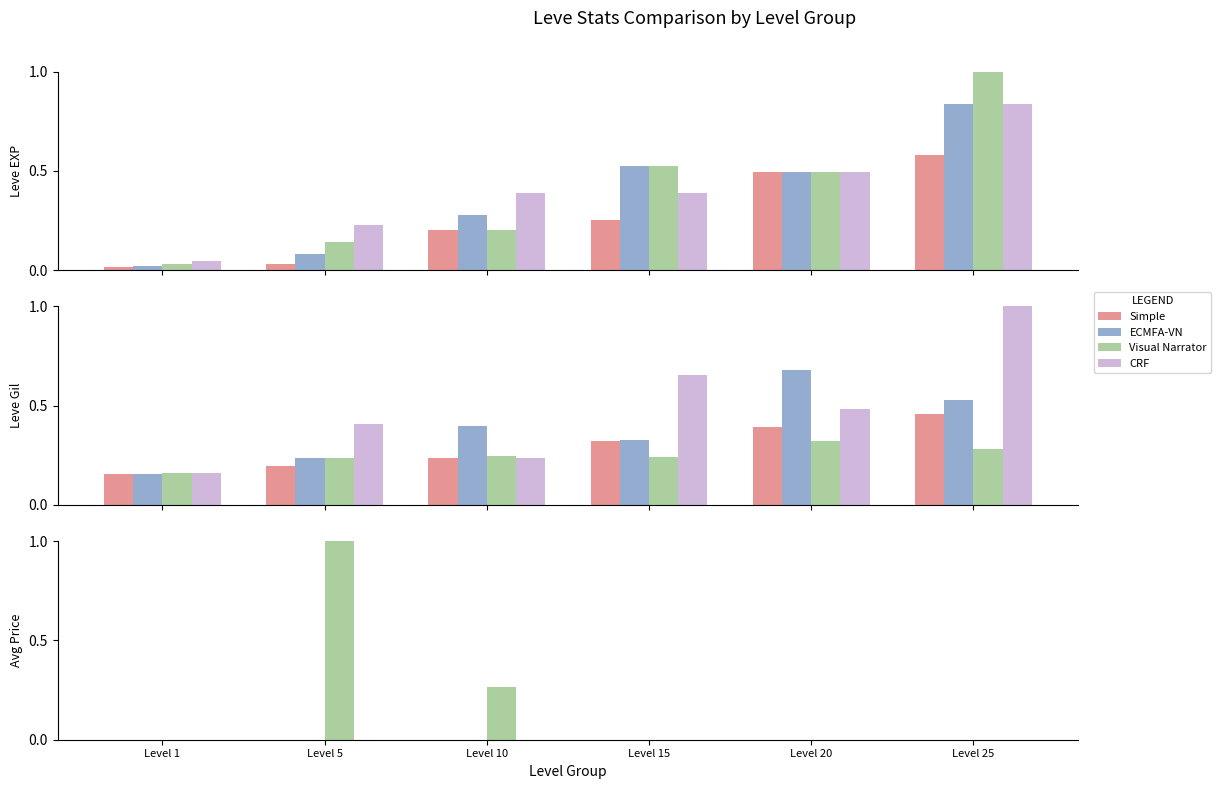

At which label is ECMFA-VN closest to 0?

Level 25